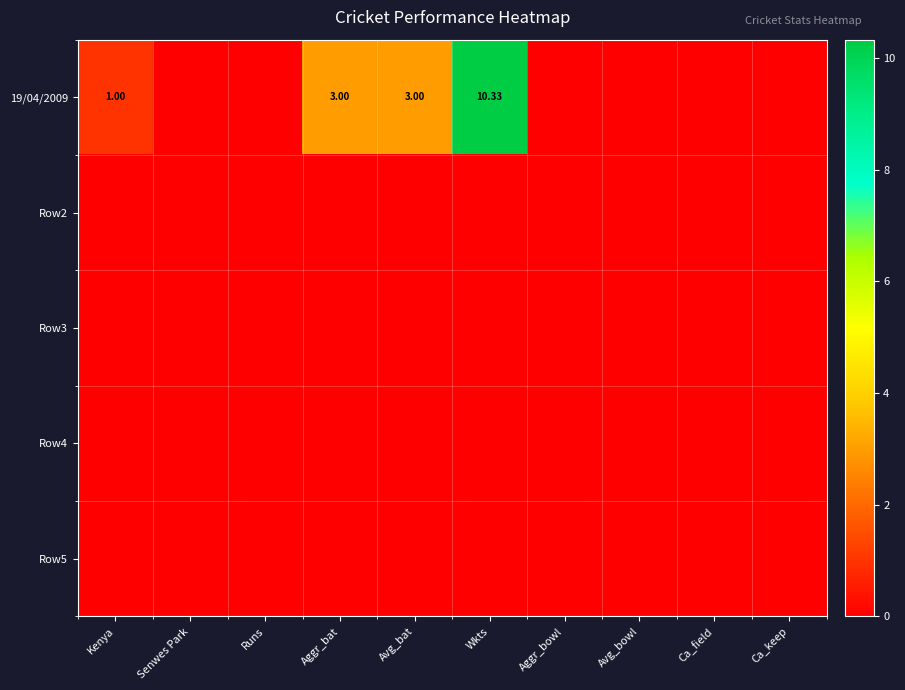

Rank the categories by Row4 value from lowest to highest.

Kenya, Senwes Park, Runs, Aggr_bat, Avg_bat, Wkts, Aggr_bowl, Avg_bowl, Ca_field, Ca_keep